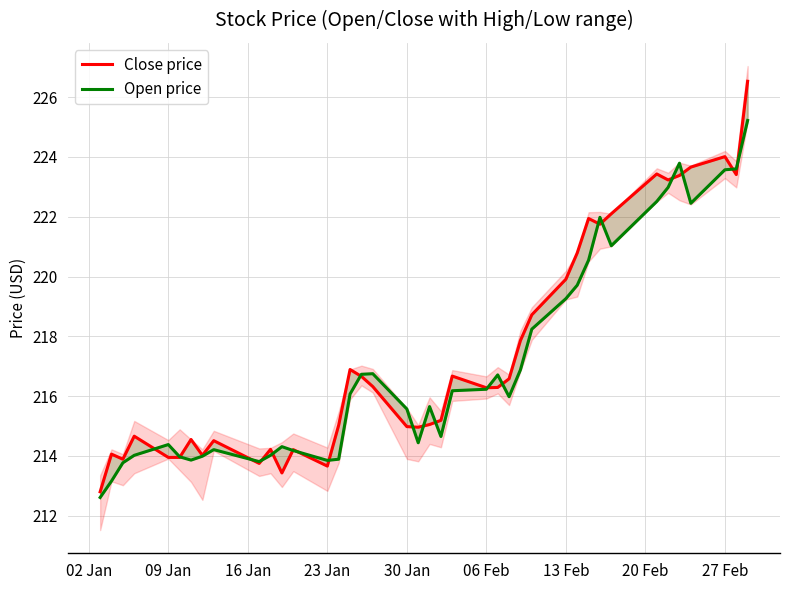

List the series in order of their overall mean, highest first.

Close price, Open price